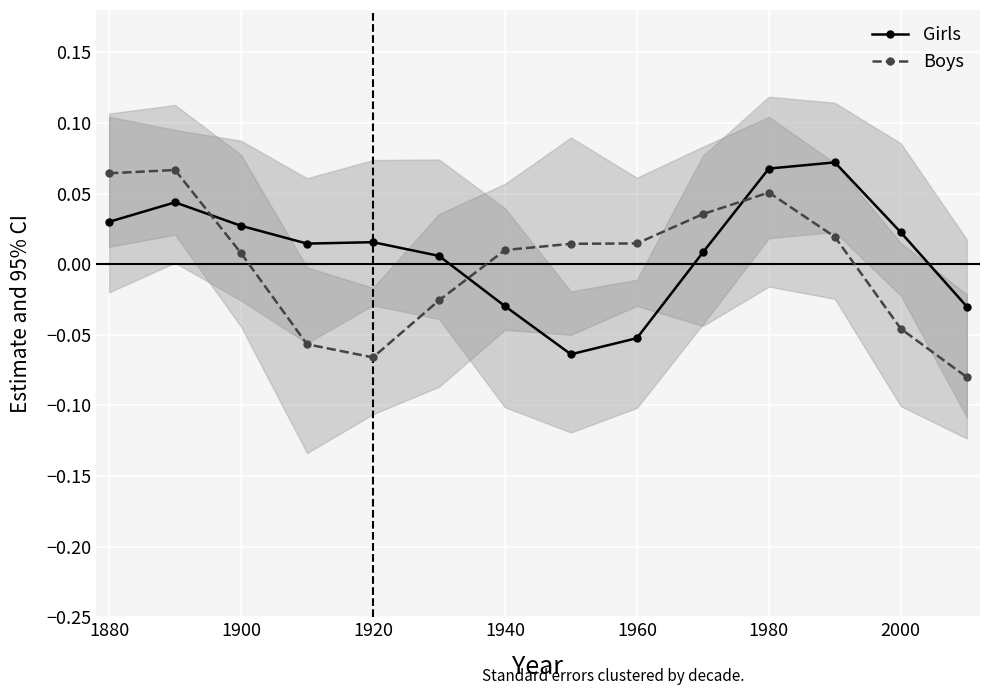

At which label does Girls first exceed 0?

1880